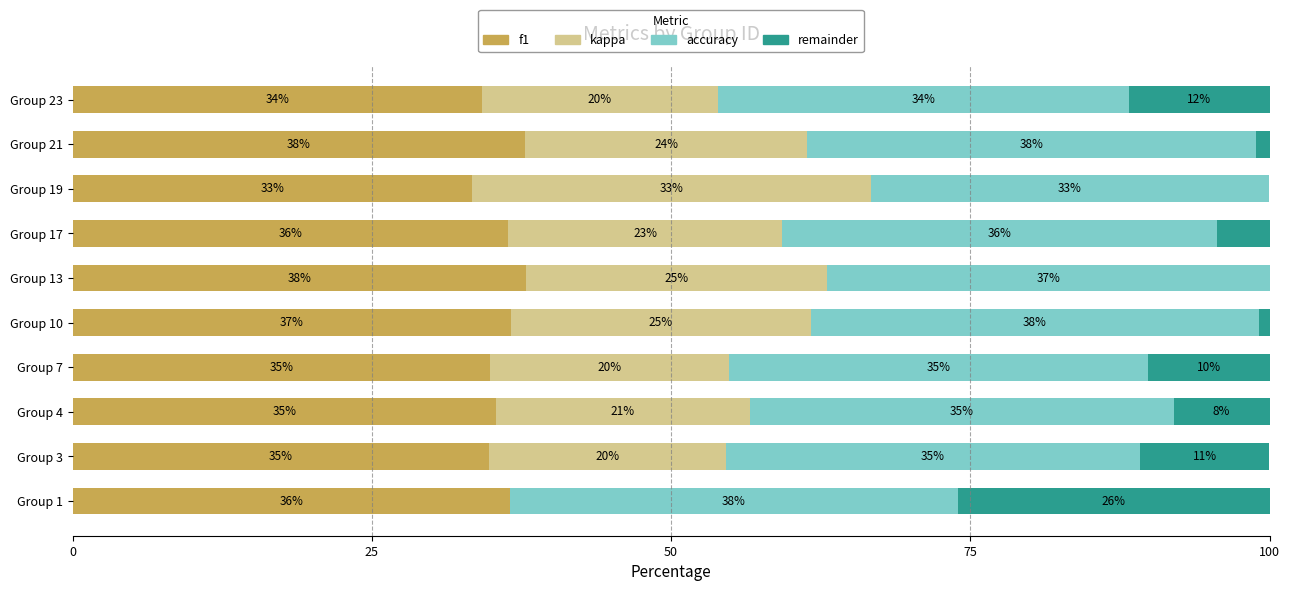

Is it true that f1 equals 35.4 at Group 4?

True